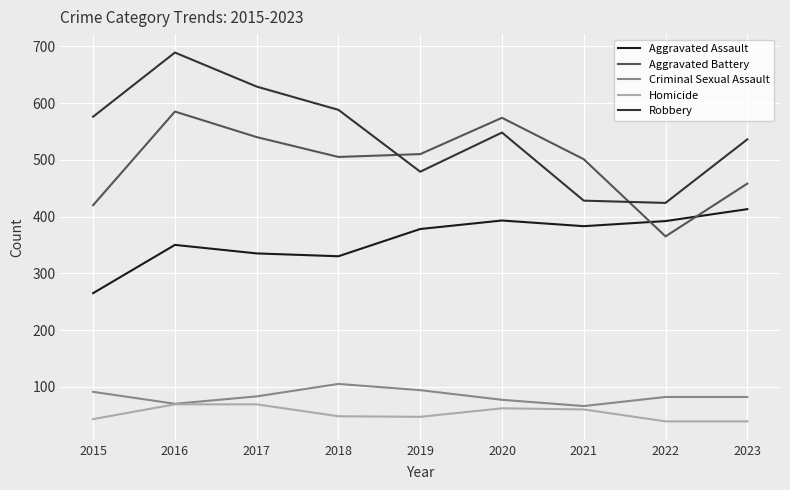

Where does the Aggravated Battery series first go above 505?

2016